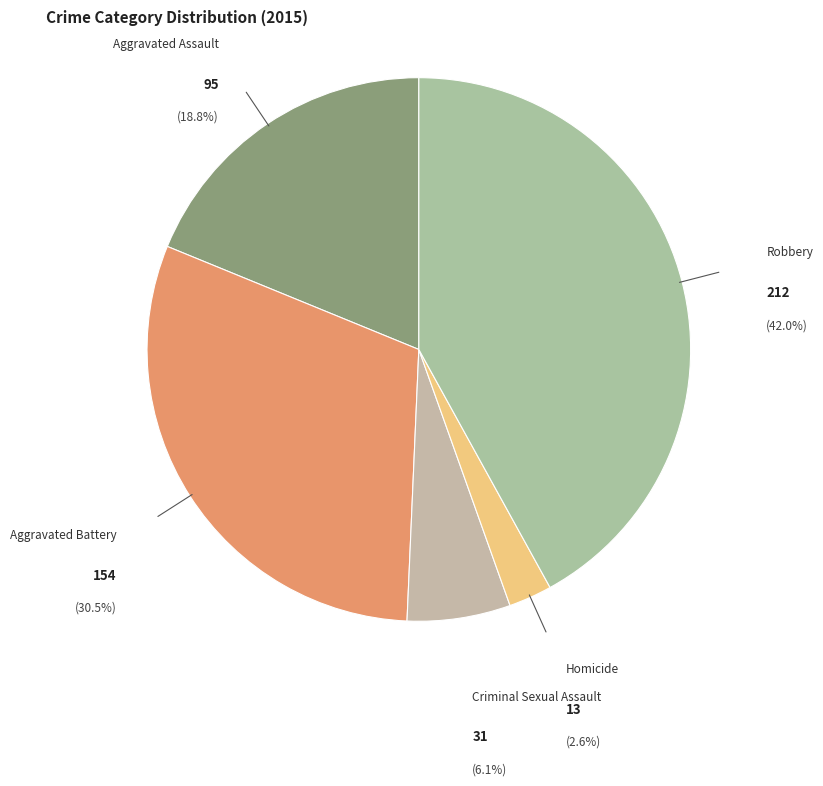

Count the number of slices in the pie.

5